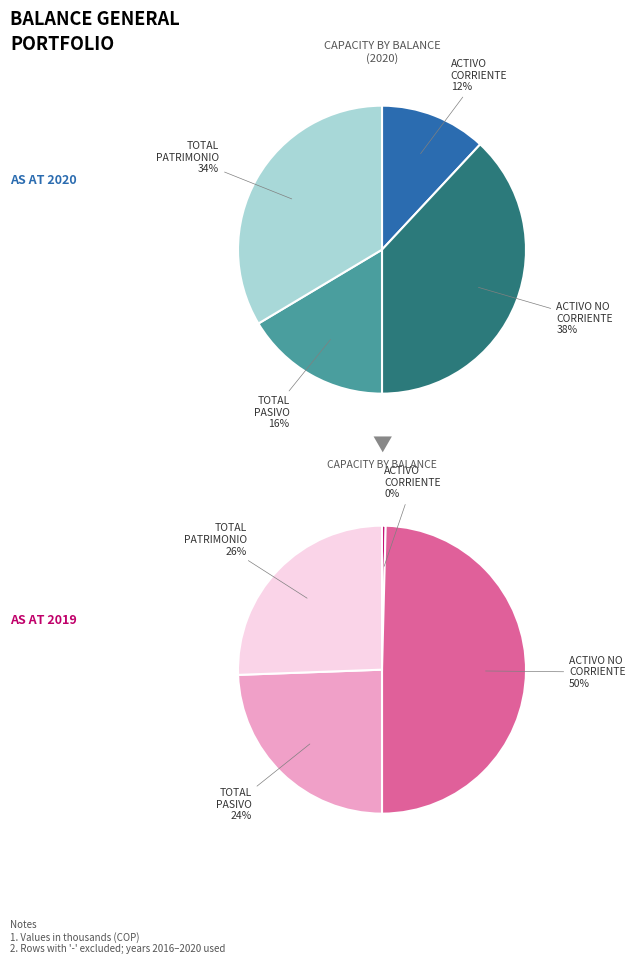

Which has a higher value, TOTAL PATRIMONIO or TOTAL PASIVO?

TOTAL PATRIMONIO